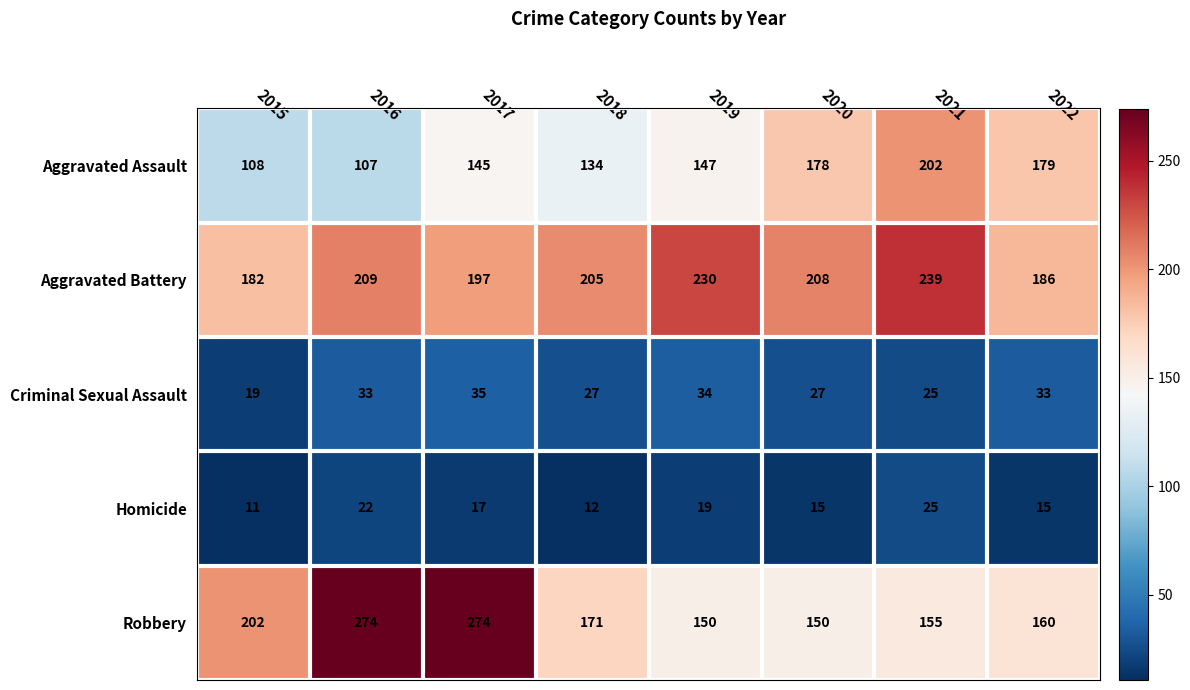

Which category has the lowest value across all series?

2015